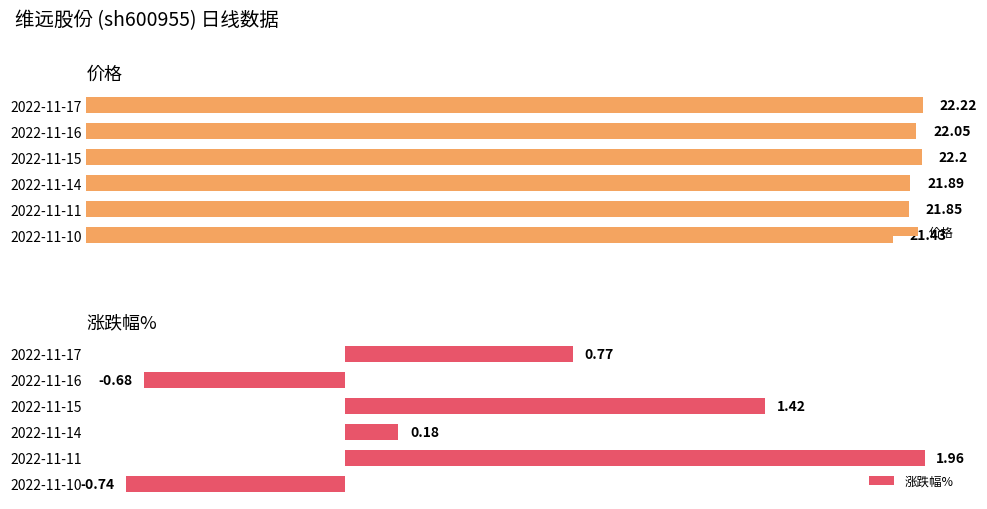

Which series has the largest range (max minus min)?

涨跌幅%